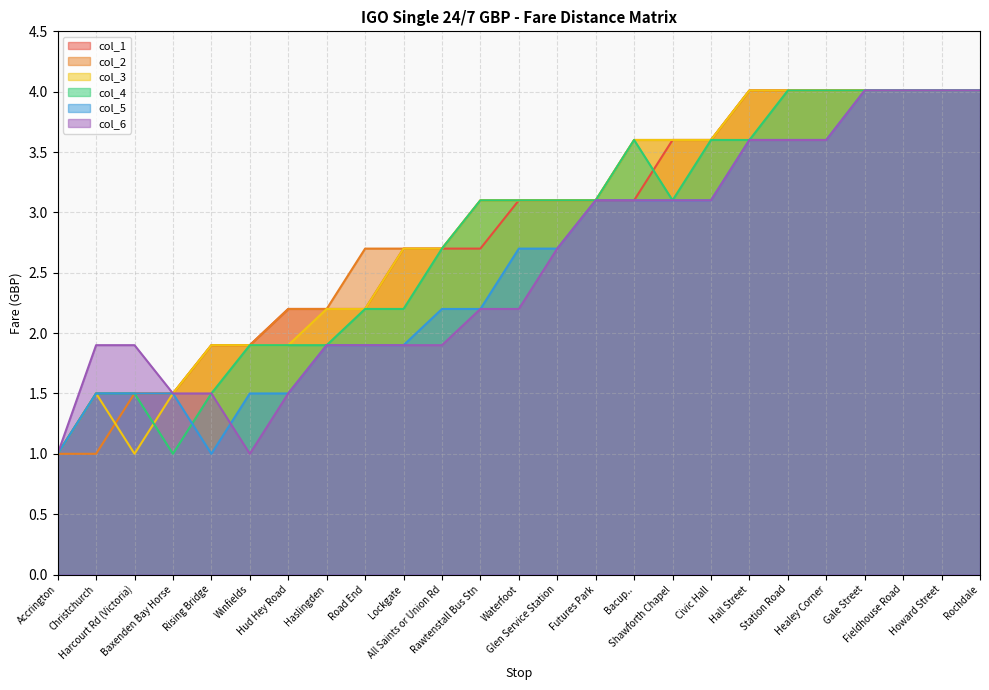

Which category has the lowest value across all series?

Accrington